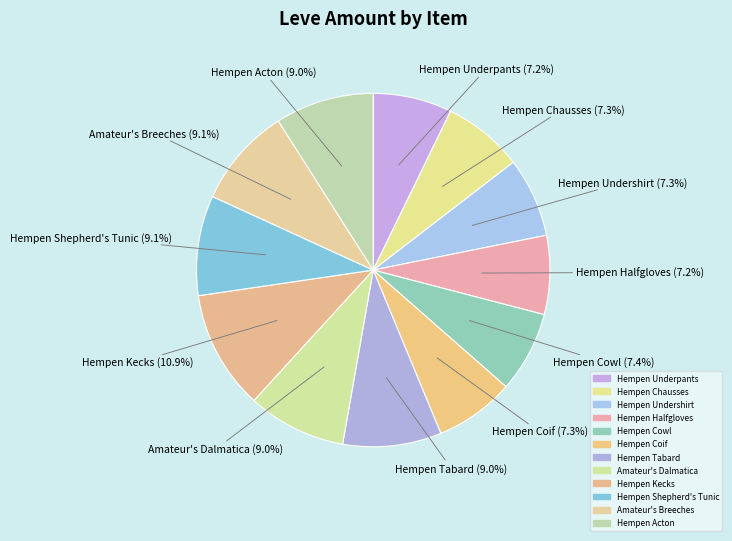

Count the number of slices in the pie.

12